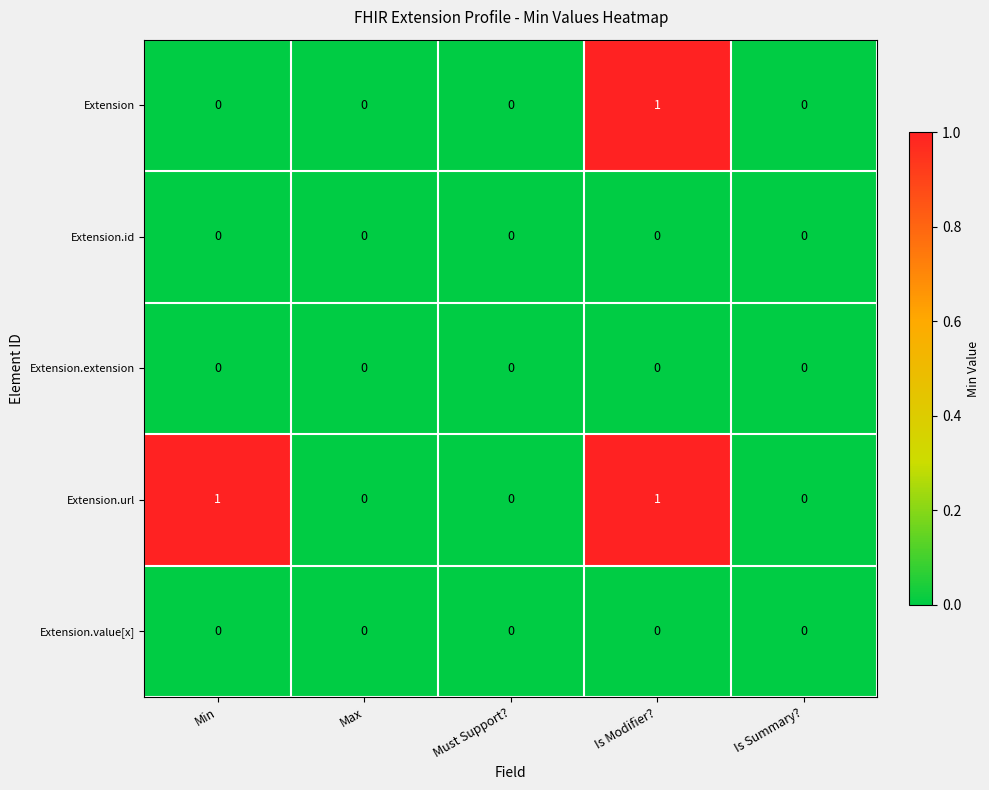

Which series has the largest total across all categories?

Extension.url